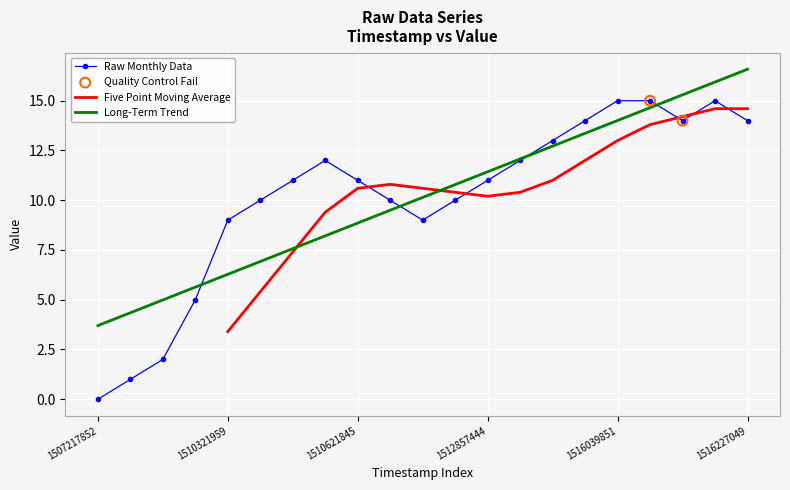

Between 1510265667 and 1516227049, which is larger?

1516227049